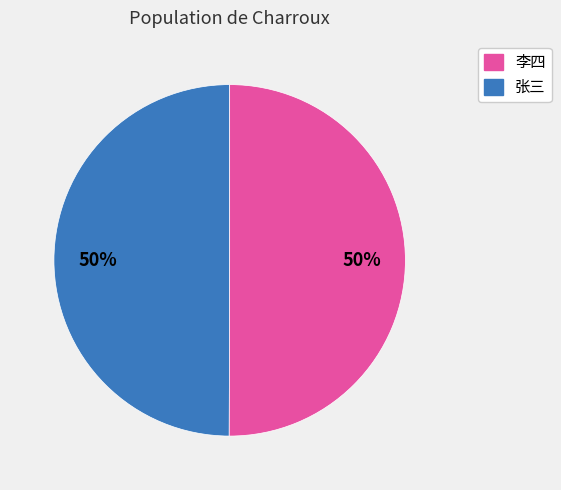

To the nearest percent, what is the average slice percentage?

50%